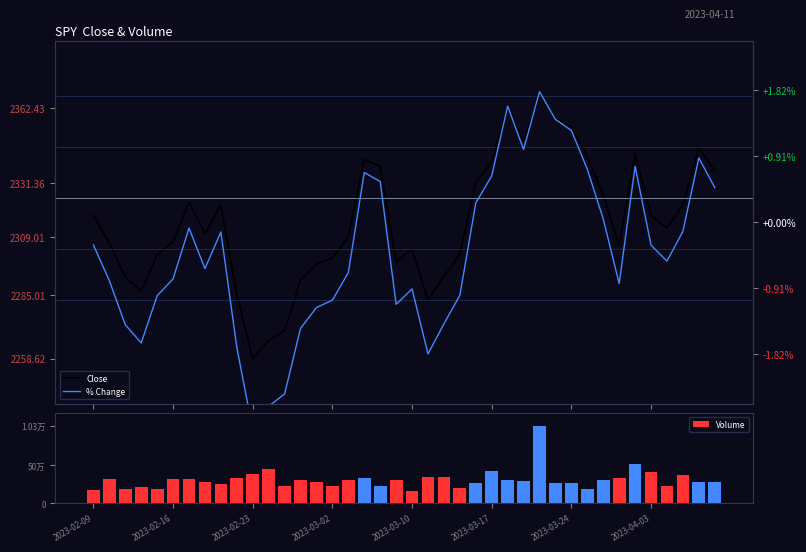

Read the Volume value at 2023-02-23.

381344.0